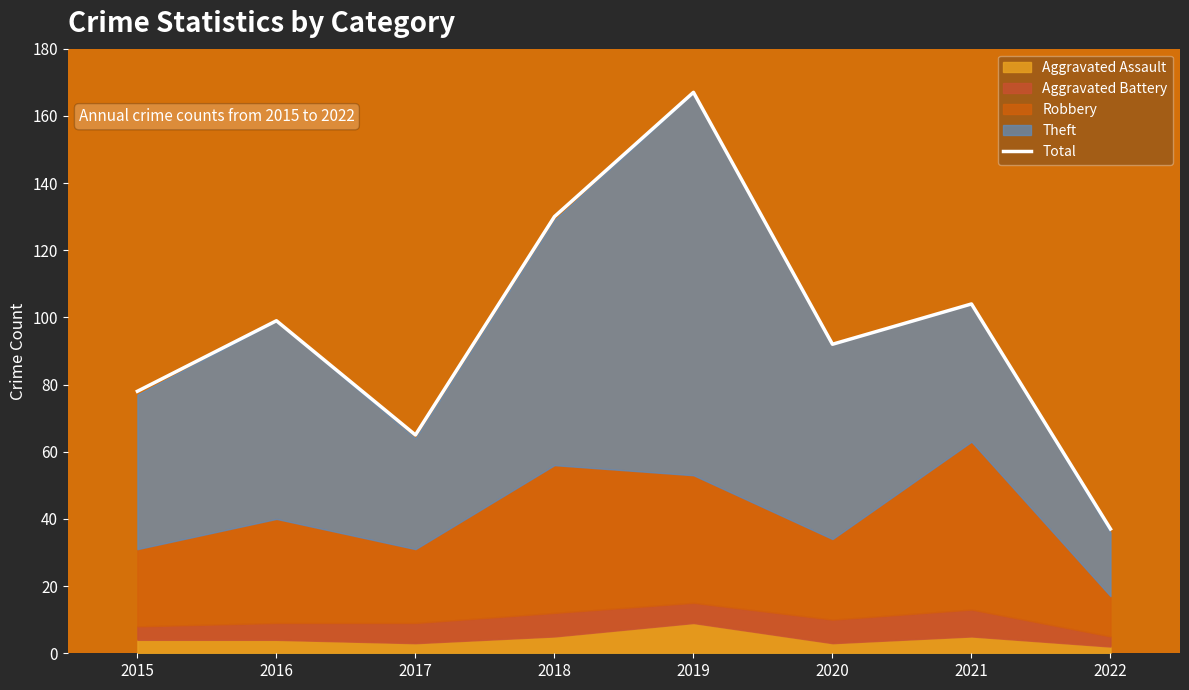

Reading left to right, what are all the values shown in this chart?

2015=78	2016=99	2017=65	2018=130	2019=167	2020=92	2021=104	2022=37